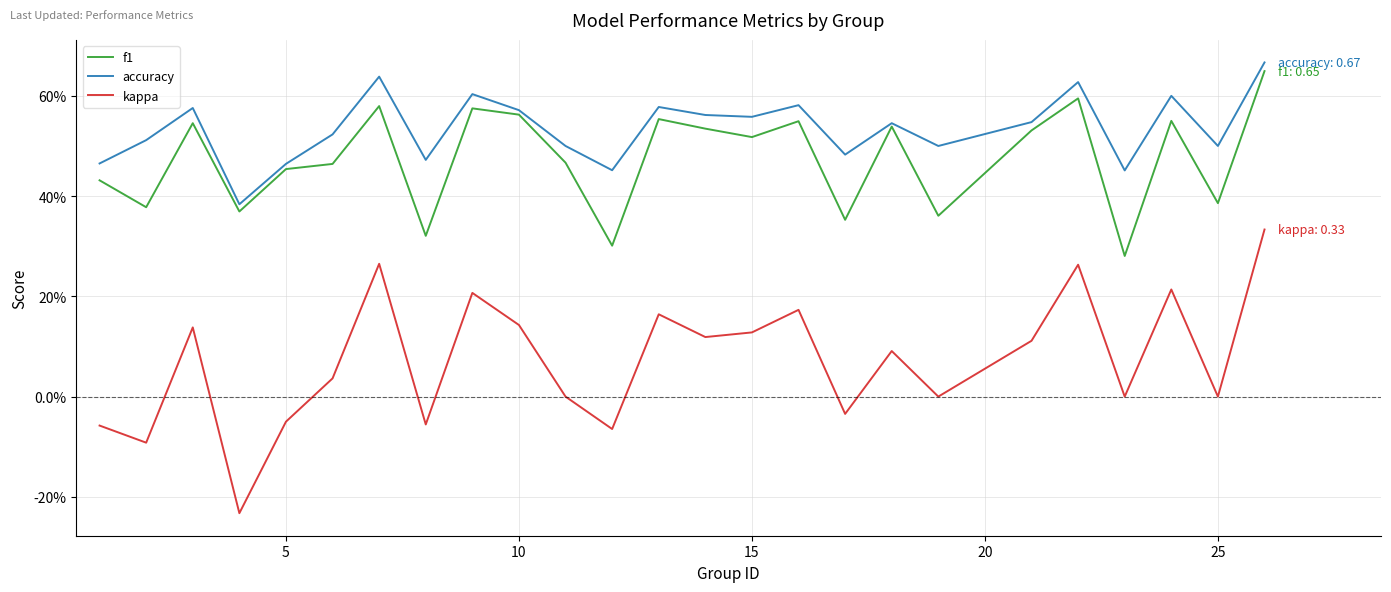

Does the chart display data point markers on the line(s)?

No